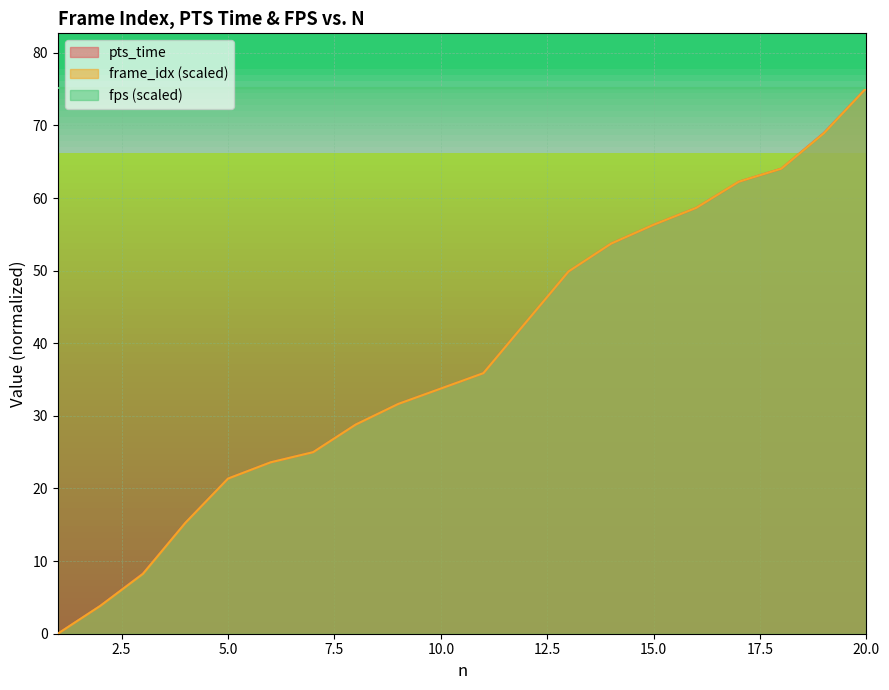

Where does the frame_idx_scaled series first go above 35?

11